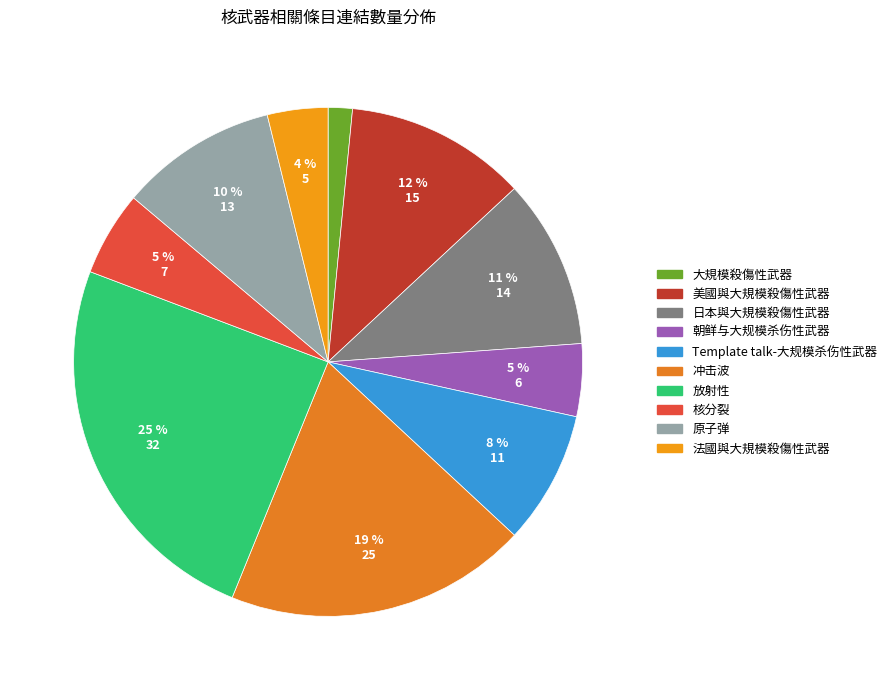

To the nearest percent, what is the combined percentage of 日本與大規模殺傷性武器 and Template talk-大规模杀伤性武器?

19%